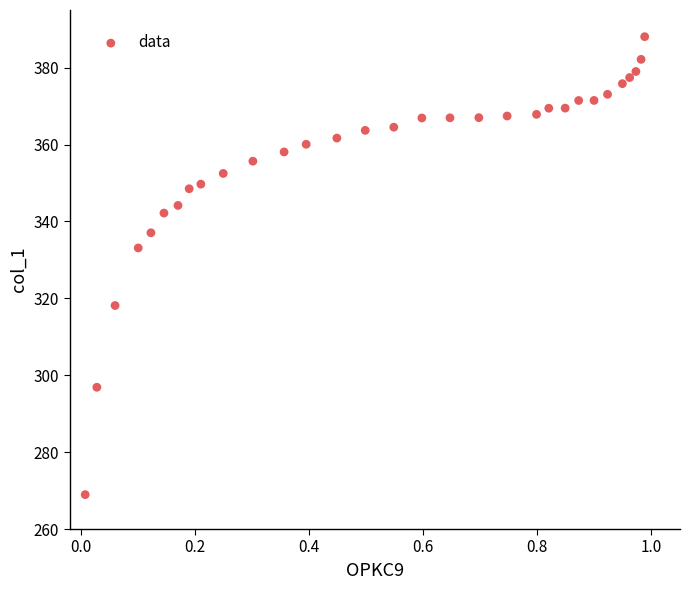

What is the range of Y values (max minus min)?

119.1